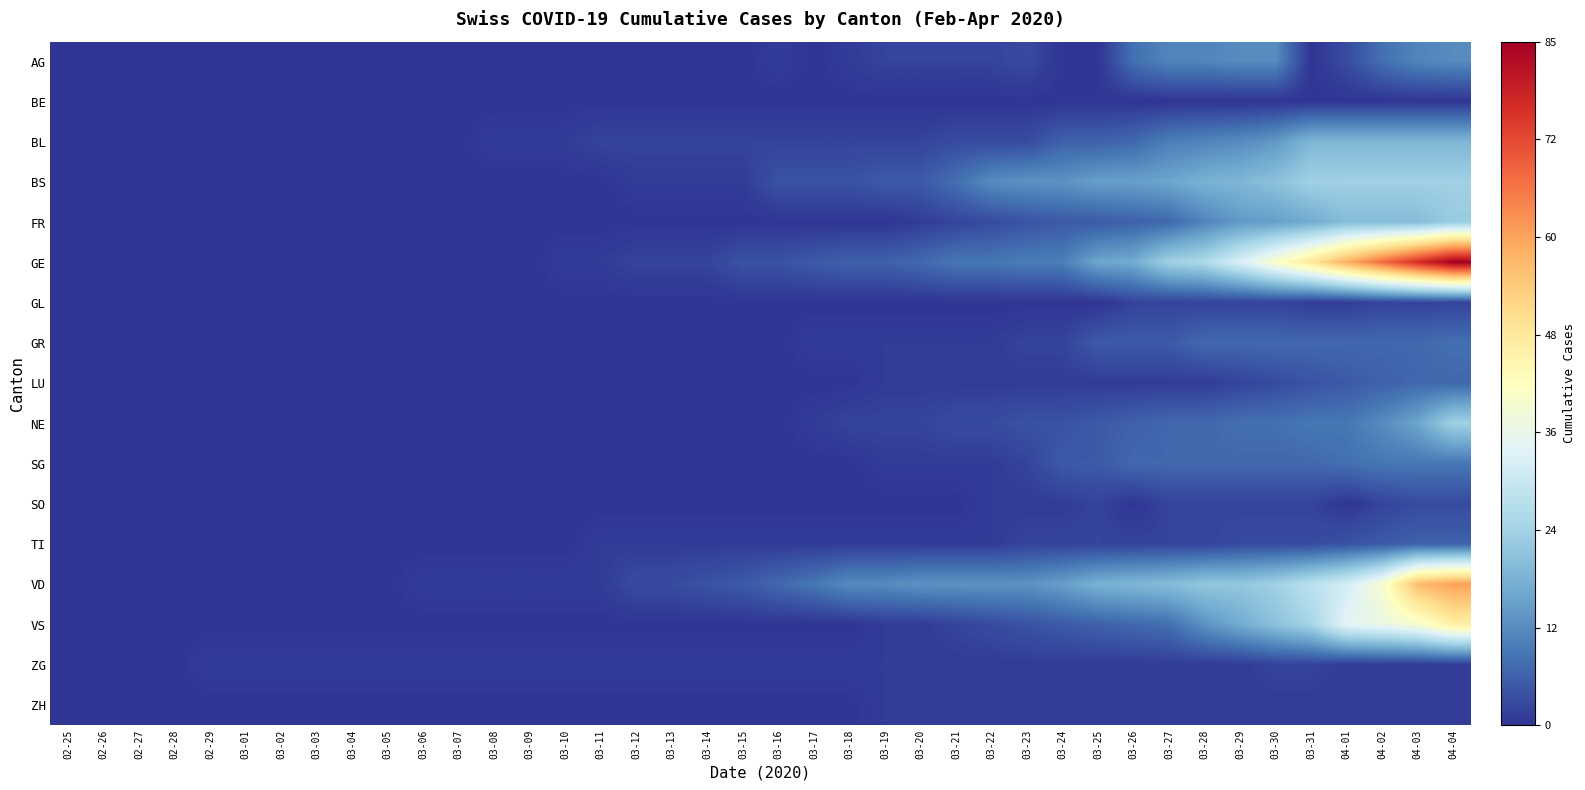

What is the spread (max minus min) of values at 03-20?

13